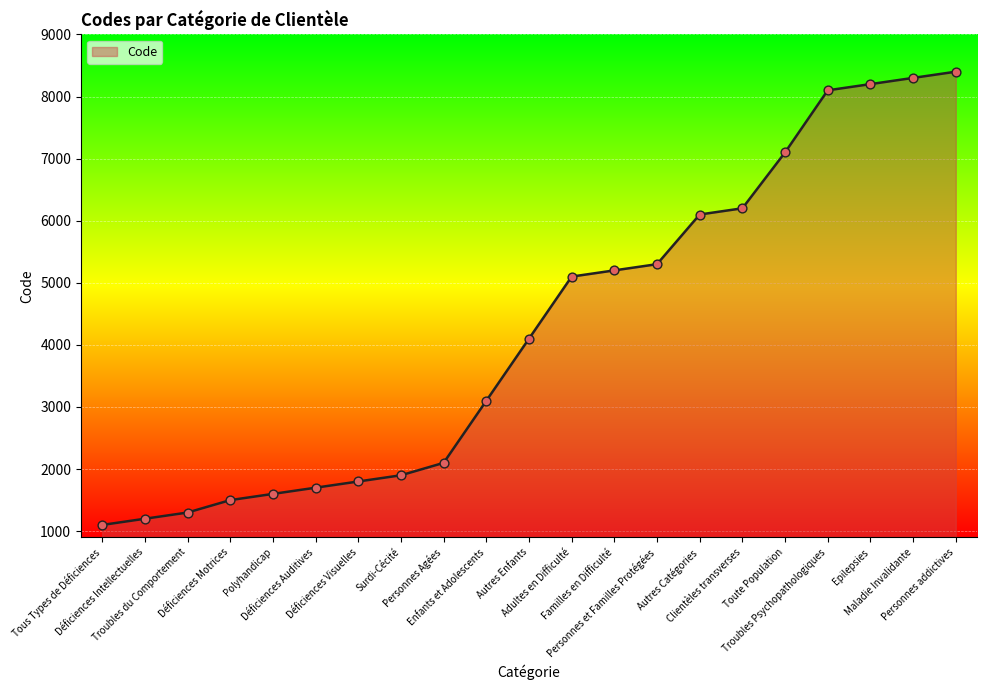

What is the ratio of the value at Surdi-Cécité to the value at Maladie Invalidante?

0.2